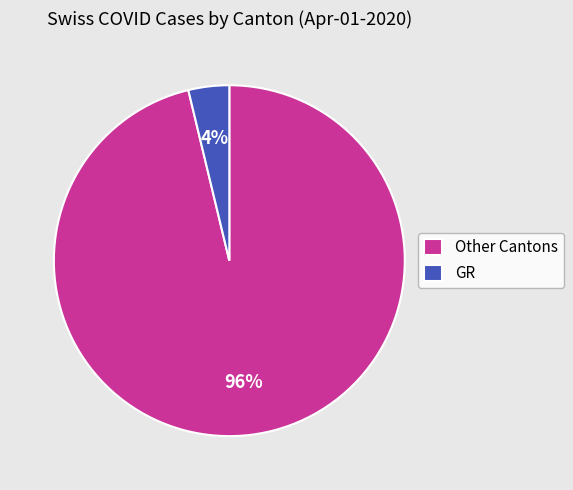

To the nearest percent, what is the difference between the largest and smallest slice percentages?

92%